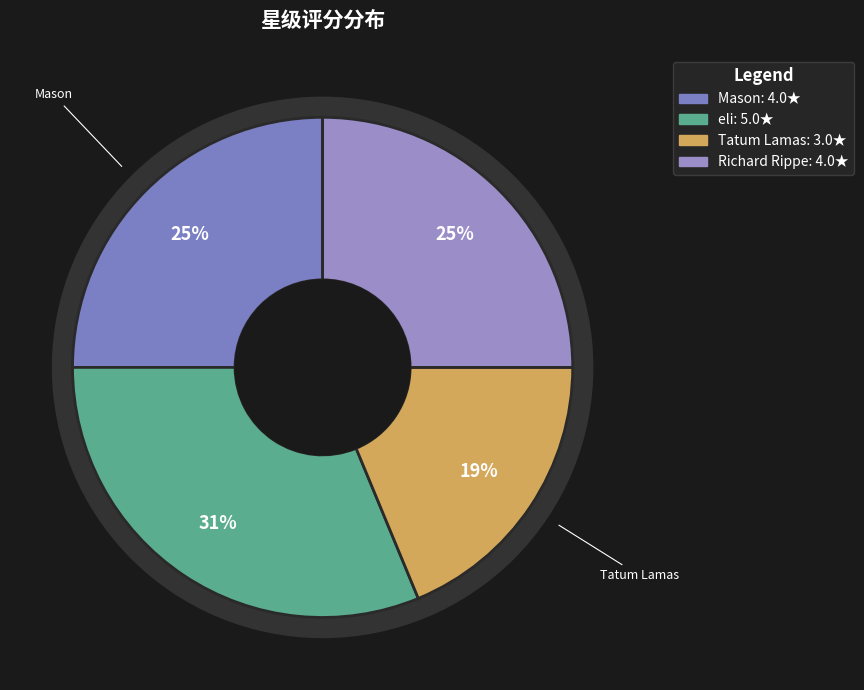

To the nearest percent, what is the average slice percentage?

25%